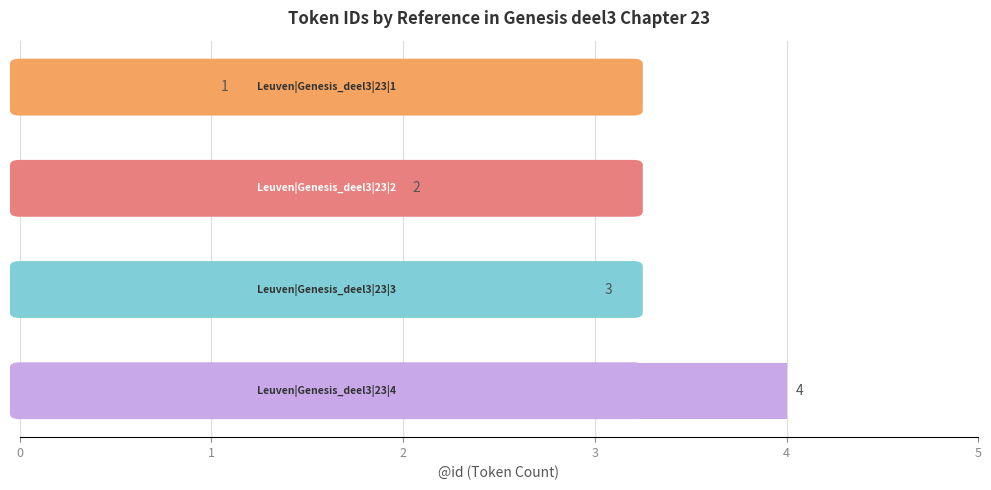

What is the sum of all values?

10